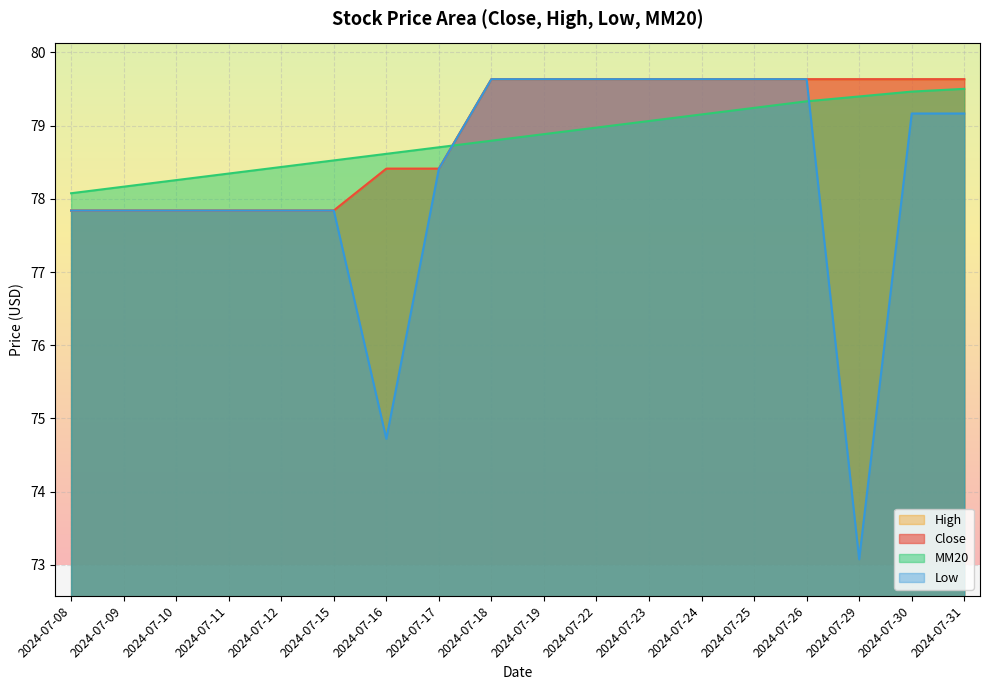

Reading left to right, extract all data points from this chart.

Close: 77.8	77.8	77.8	77.8	77.8	77.8	78.4	78.4	79.6	79.6	79.6	79.6	79.6	79.6	79.6	79.6	79.6	79.6
MM20: 78.1	78.2	78.3	78.3	78.4	78.5	78.6	78.7	78.8	78.9	79.0	79.1	79.2	79.2	79.3	79.4	79.5	79.5
High: 77.8	77.8	77.8	77.8	77.8	77.8	78.4	78.4	79.6	79.6	79.6	79.6	79.6	79.6	79.6	79.6	79.6	79.6
Low: 77.8	77.8	77.8	77.8	77.8	77.8	74.7	78.4	79.6	79.6	79.6	79.6	79.6	79.6	79.6	73.1	79.2	79.2